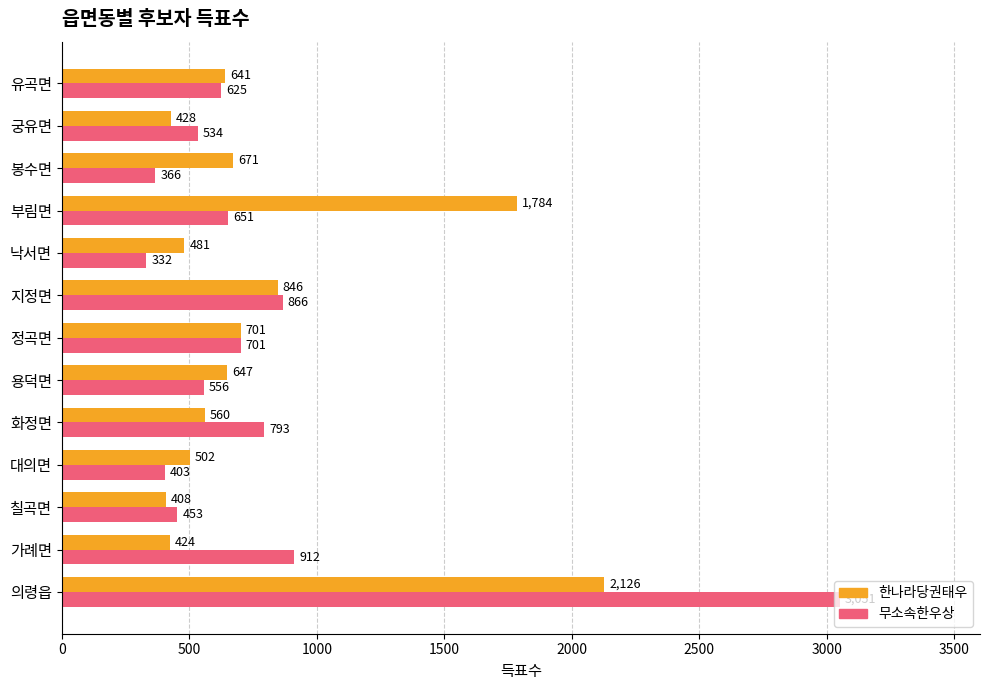

At which label is 무소속한우상 closest to 1691?

가례면